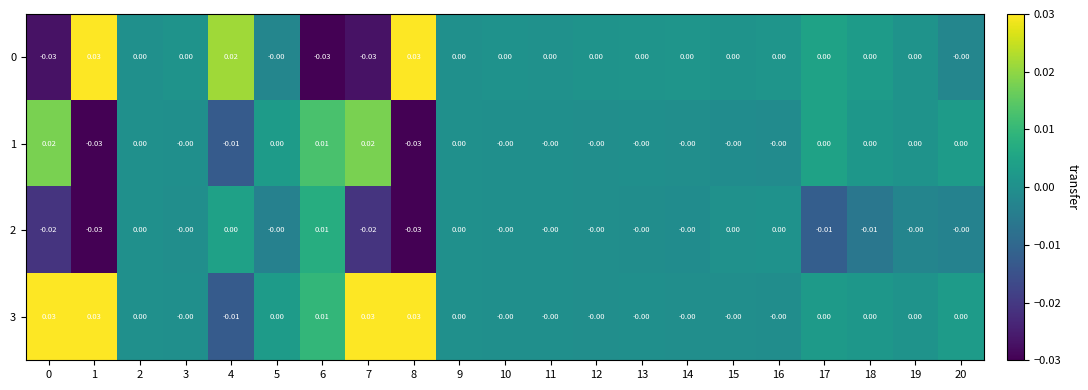

Is the value of 3 at 15 greater than the value of 0 at 4?

No